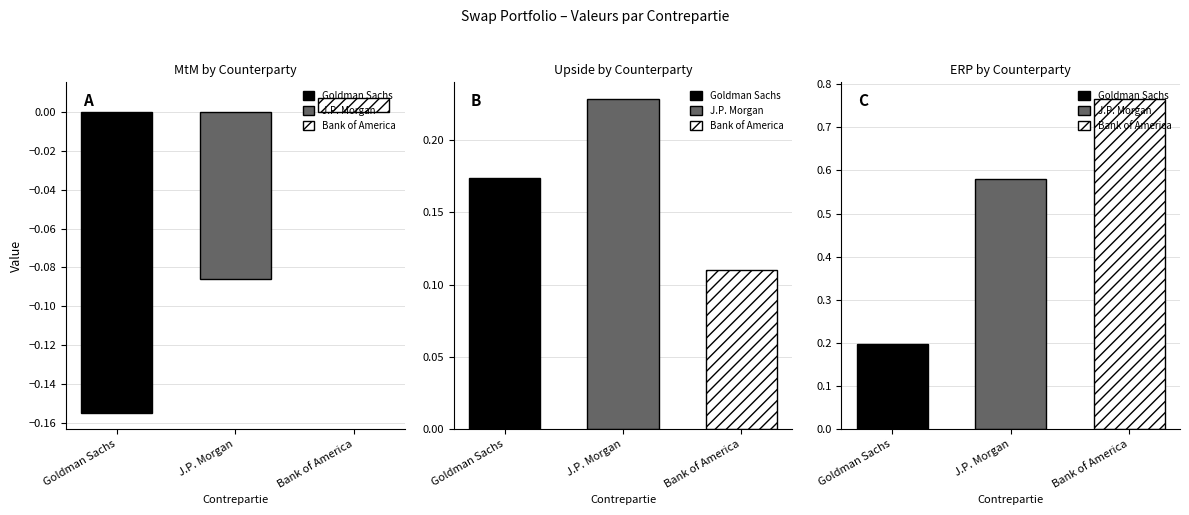

Is the value of Upside at Goldman Sachs greater than the value of ERP at Goldman Sachs?

No